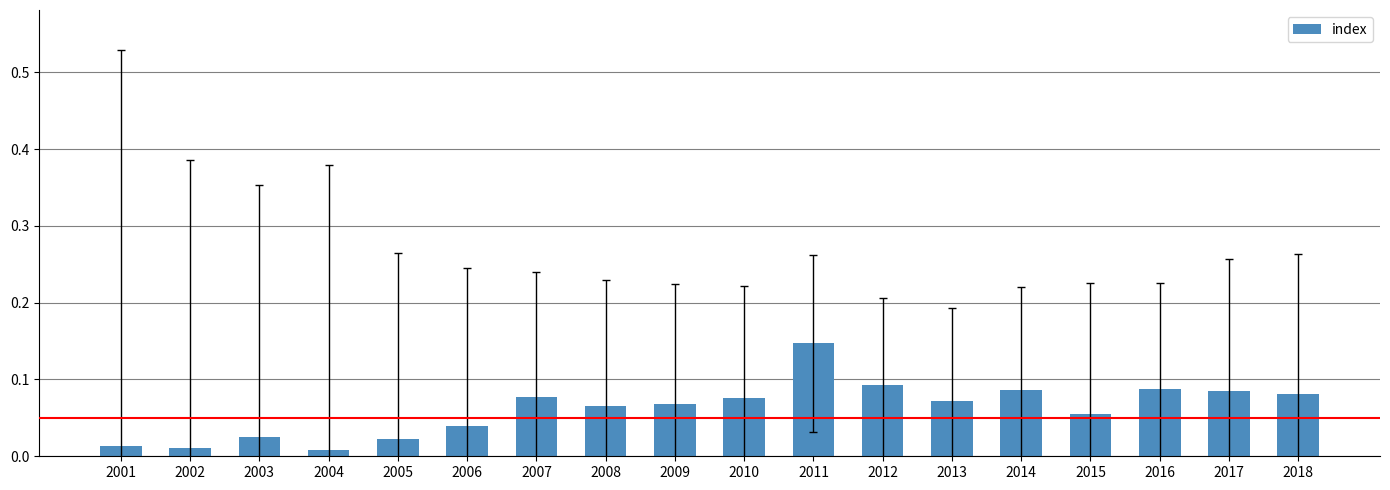

Does the chart contain any negative values?

No